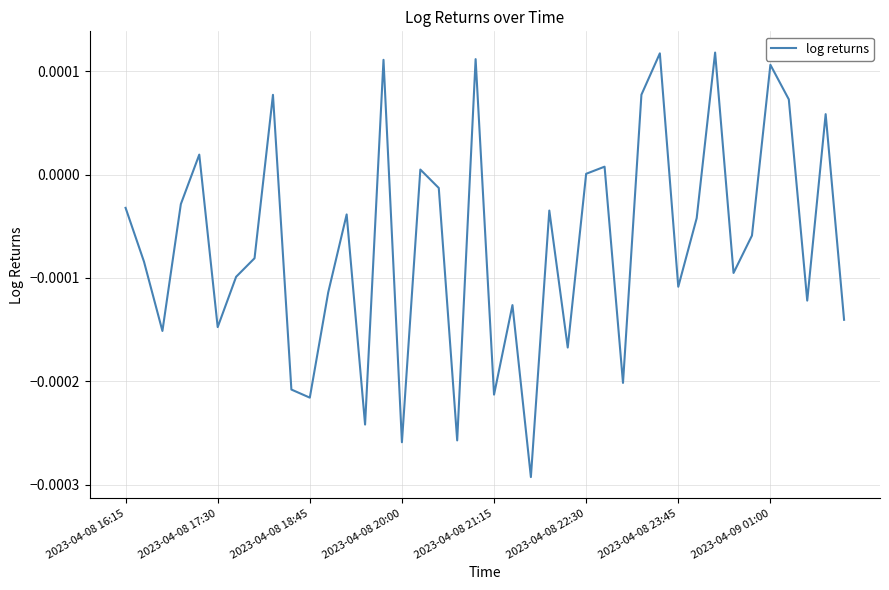

How many lines are shown in the chart?

1